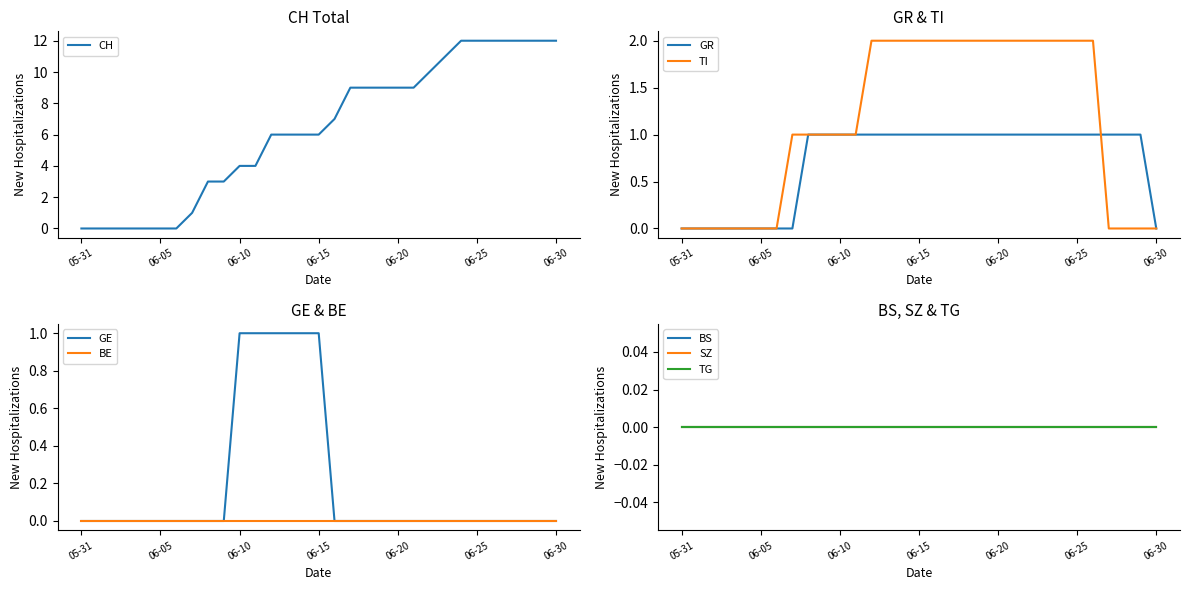

What is the maximum value for CH?

12